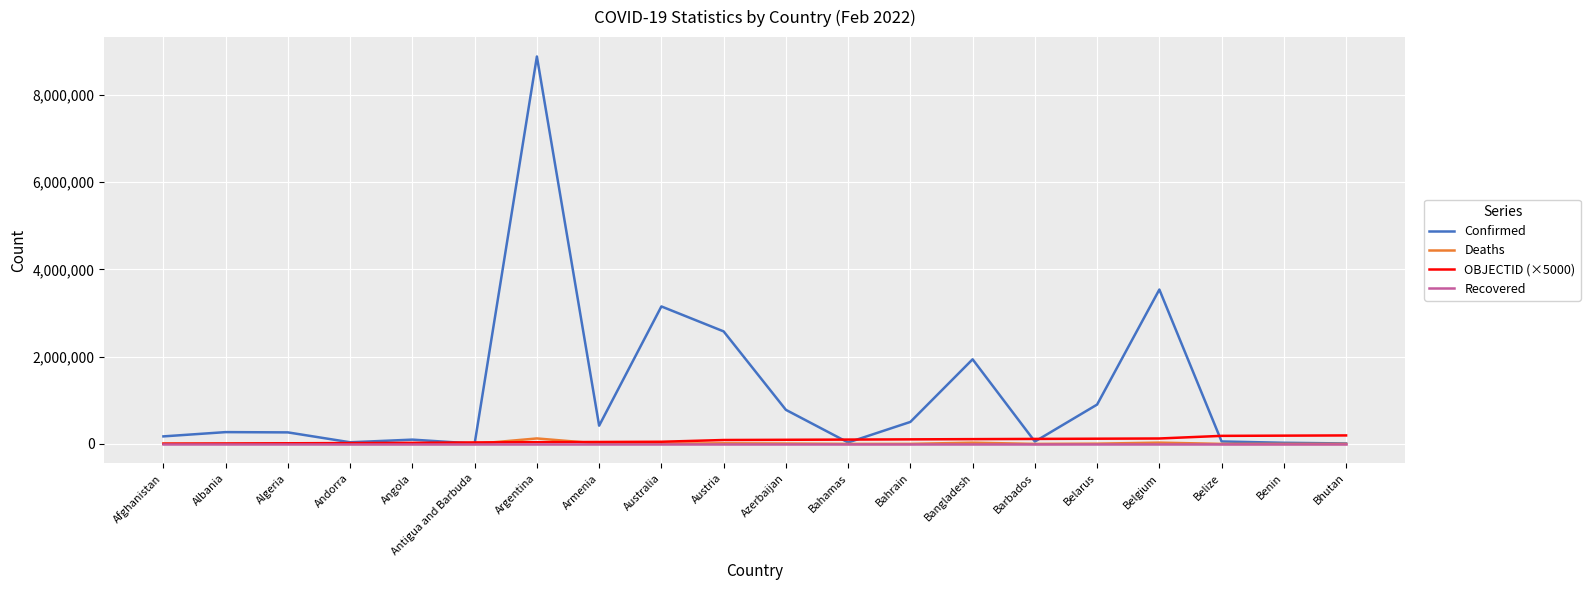

Does the chart display data point markers on the line(s)?

No